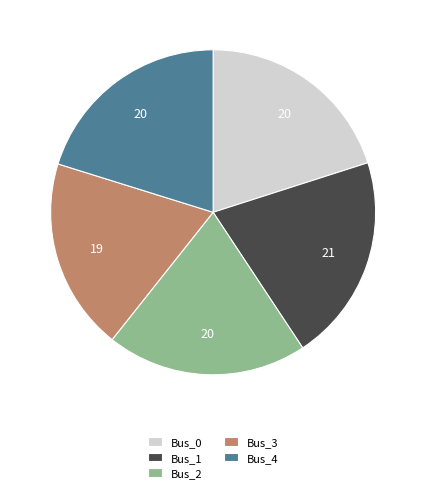

Which category has the smallest portion of the pie?

Bus_3